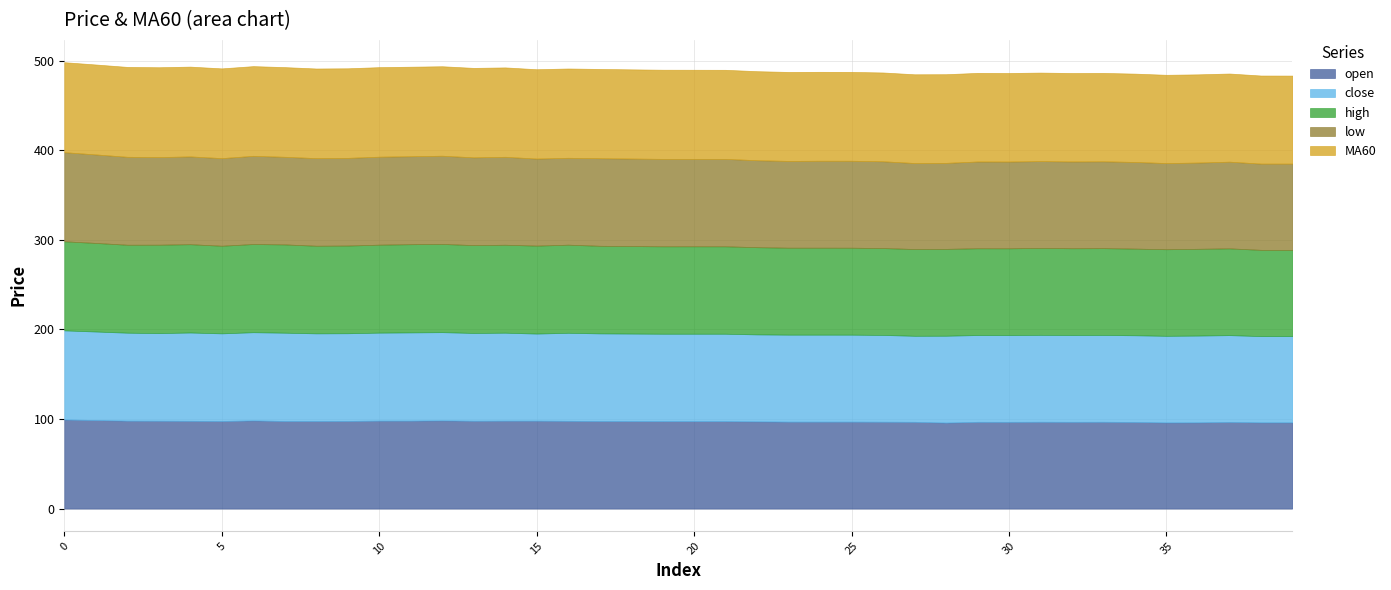

What is the difference between the second highest and minimum values in the close series?

2.8